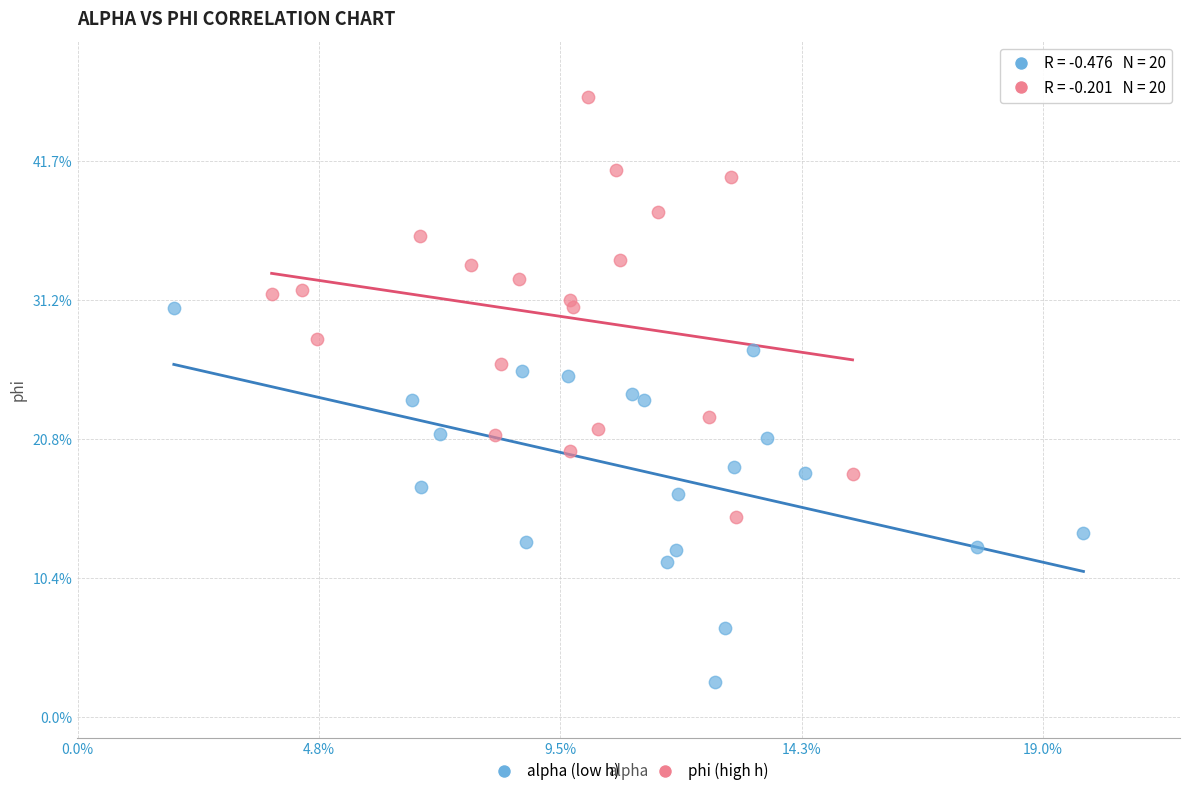

Which series has the widest spread of Y values?

phi (high h)